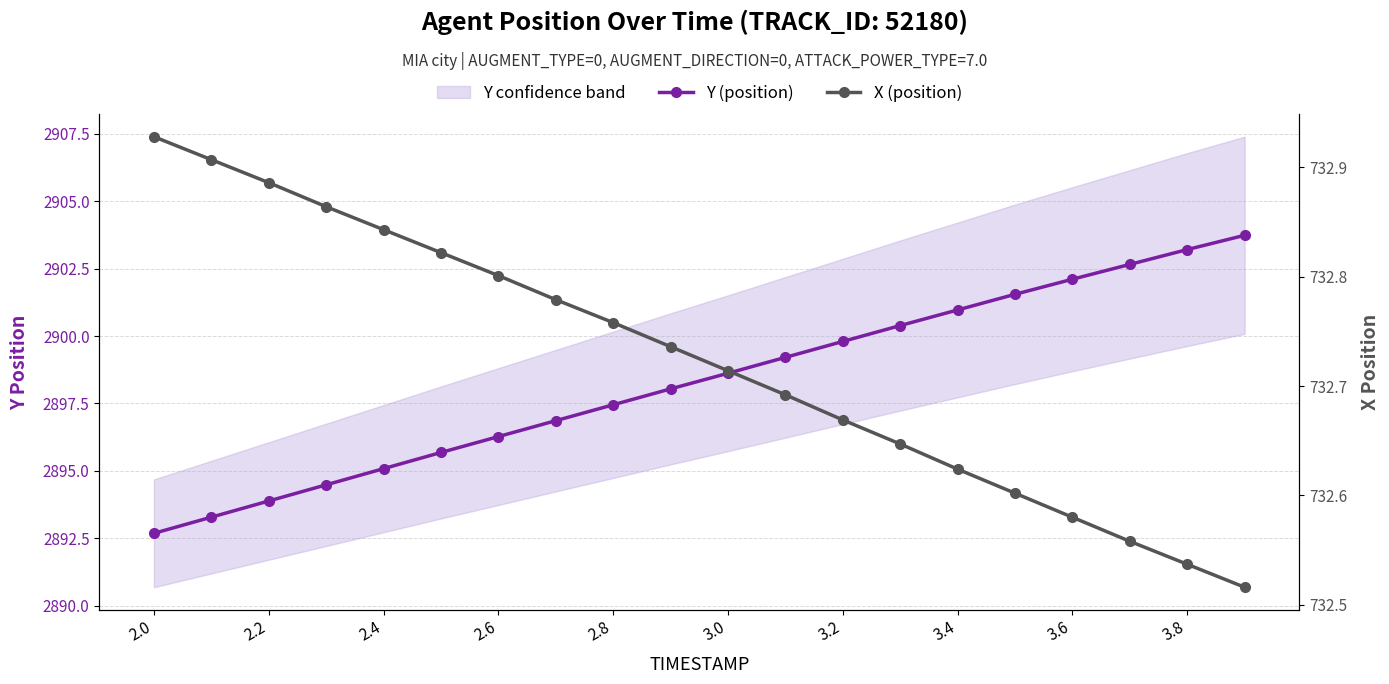

True or false: X (position) has more than 0 interior local peaks.

False